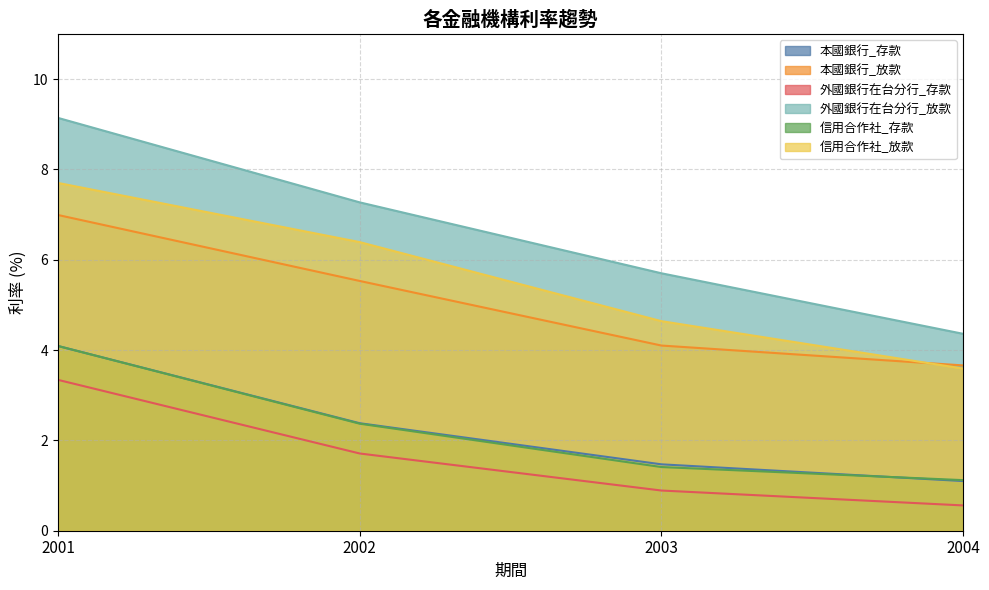

What is the lowest value of the 信用合作社_放款 series?

3.6